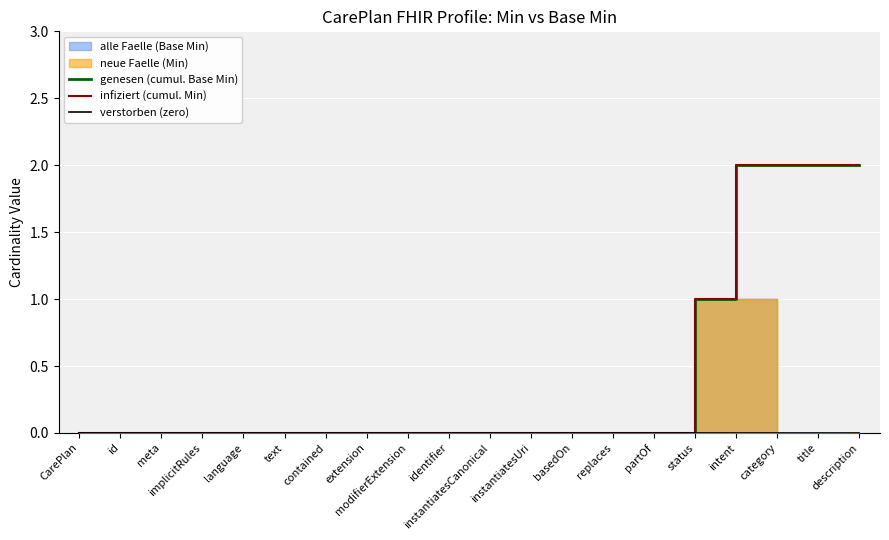

Rank the series at text from lowest to highest value.

genesen (cumul. Base Min), infiziert (cumul. Min), verstorben (zero)